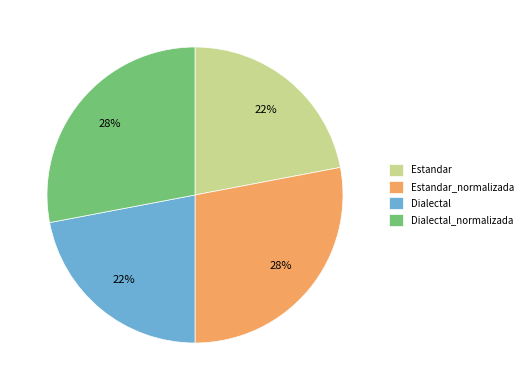

Does Dialectal_normalizada represent more than half of the total?

No